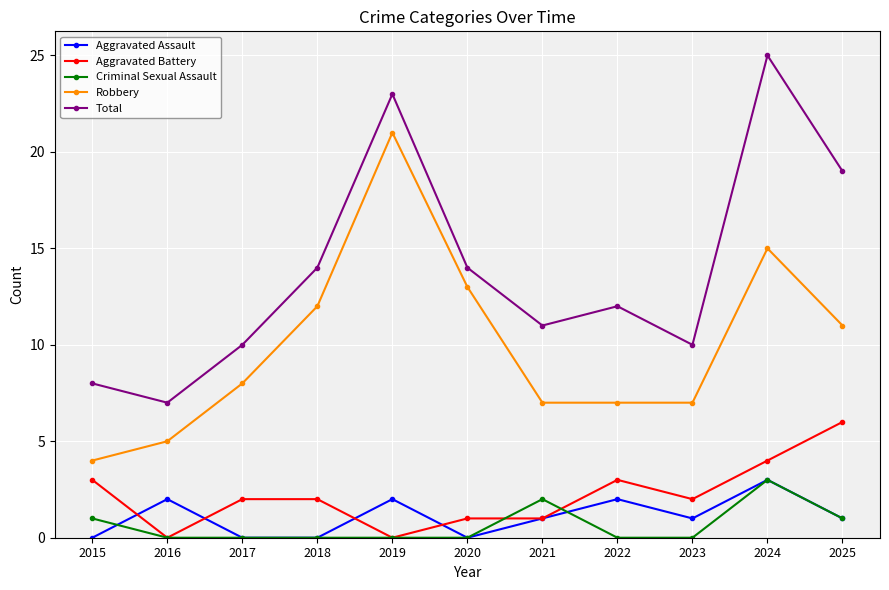

True or false: Robbery and Aggravated Battery intersect in this chart.

False